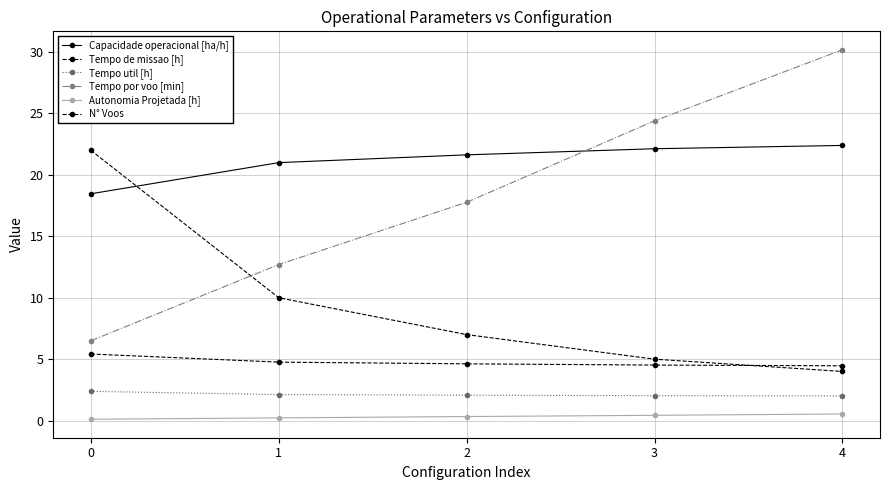

Which series has the largest range (max minus min)?

Tempo por voo [min]